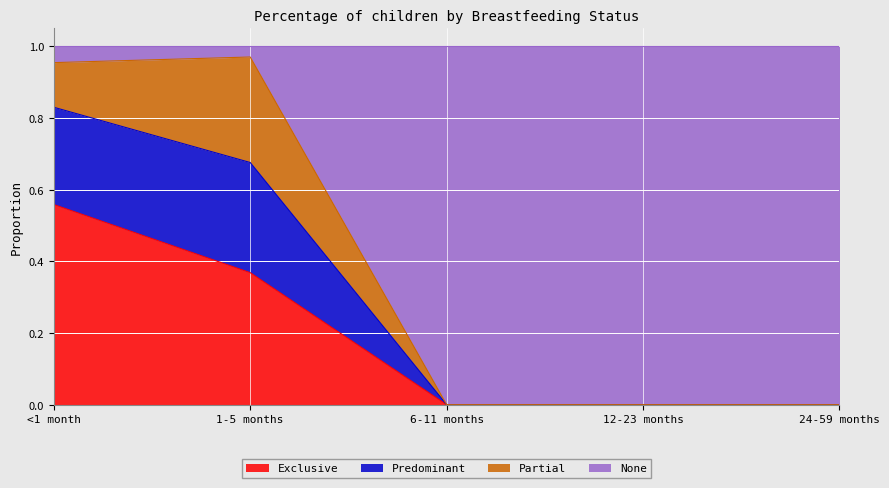

What is the total value across all series at 6-11 months?

1.0